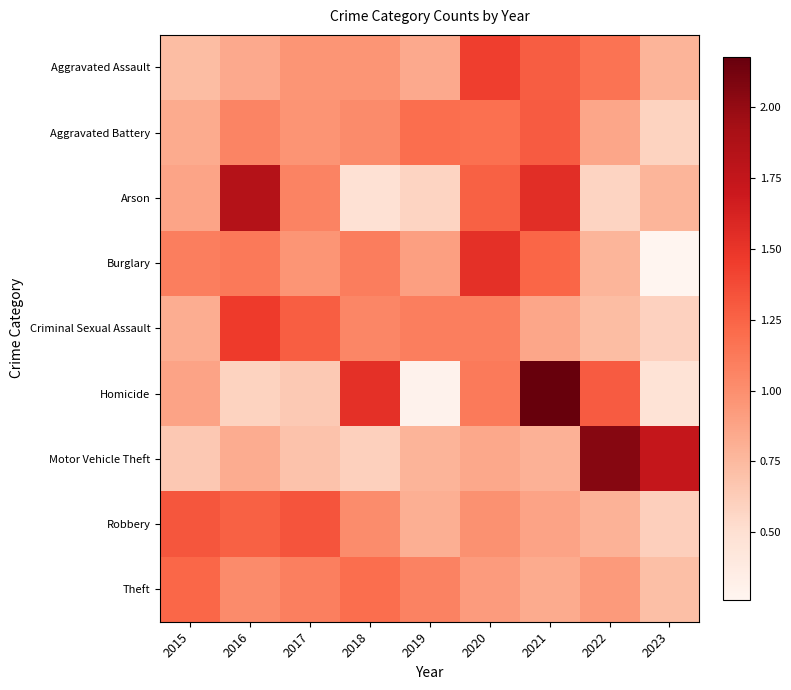

Which category has the lowest value across all series?

2023